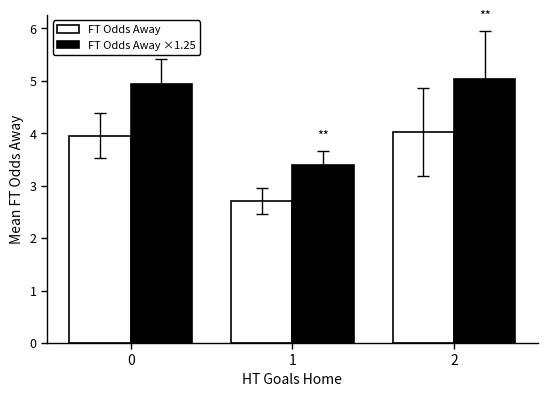

Reading right to left, extract all data points from this chart.

FT Odds Away: 2=4.0	1=2.7	0=4.0
FT Odds Away ×1.25: 2=5.0	1=3.4	0=4.9